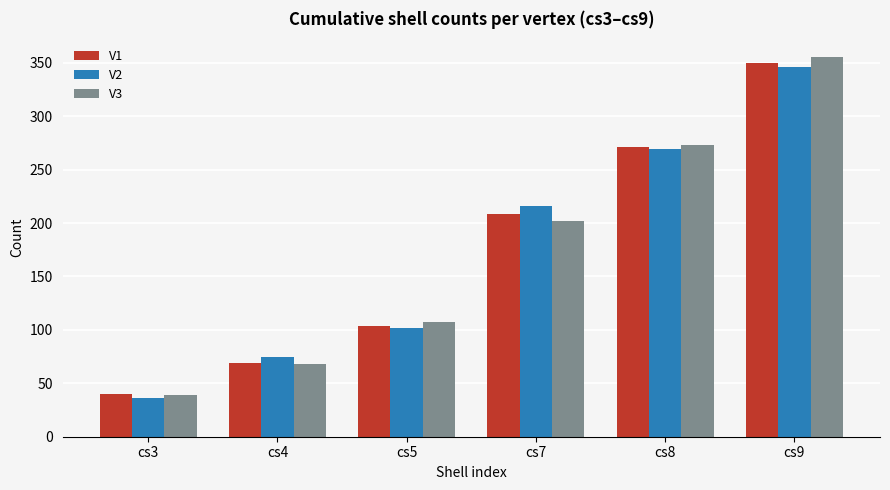

Reading right to left, extract all data points from this chart.

V1: 350	271	208	104	69	40
V2: 346	269	216	102	75	36
V3: 355	273	202	107	68	39